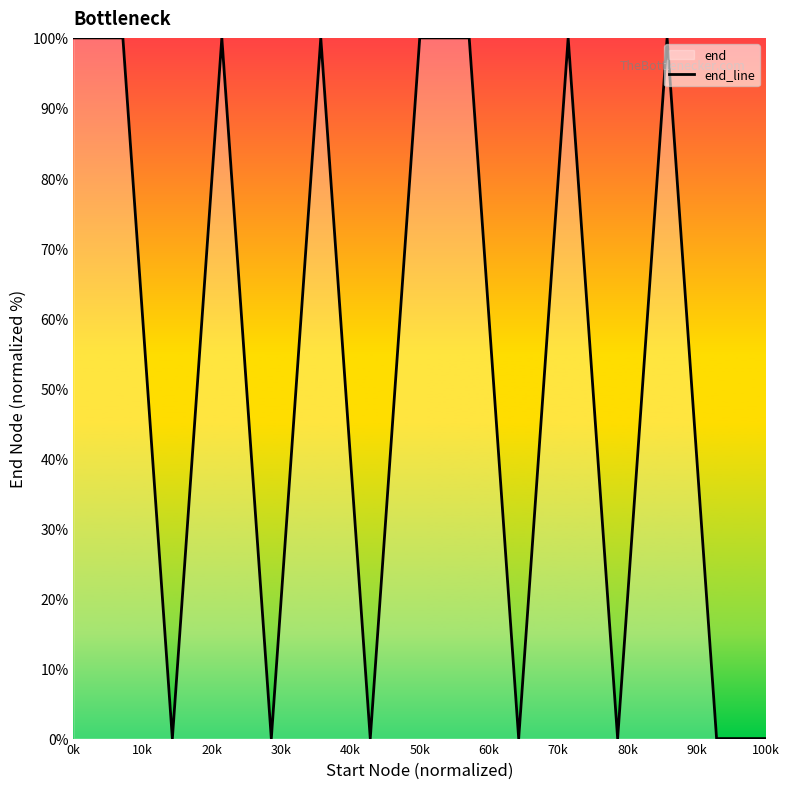

How many lines are shown in the chart?

1